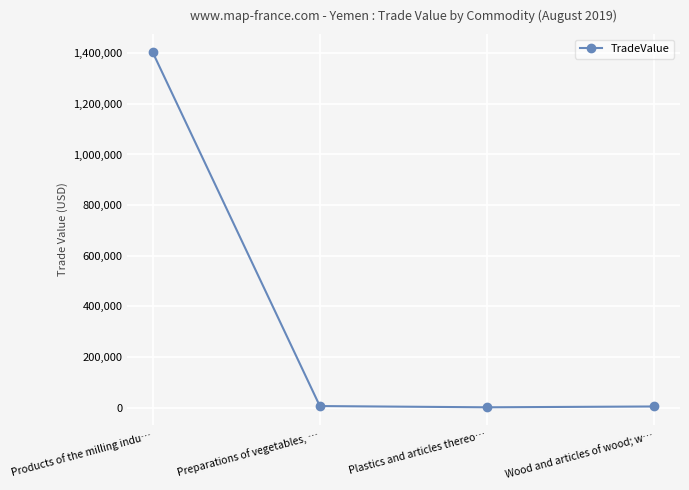

How many data points does each series have?

4